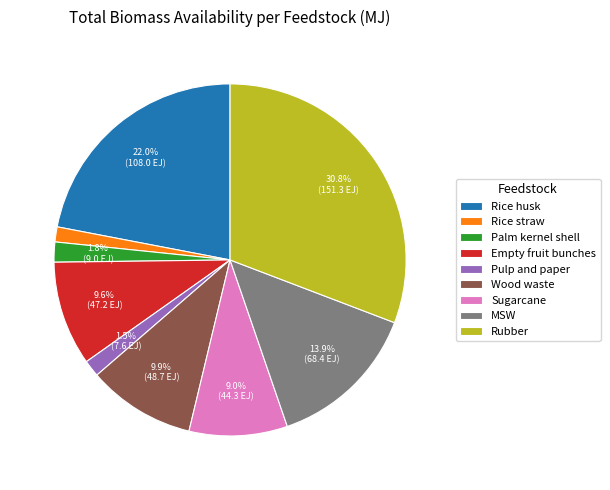

To the nearest percent, what percentage of the pie is Palm kernel shell?

2%